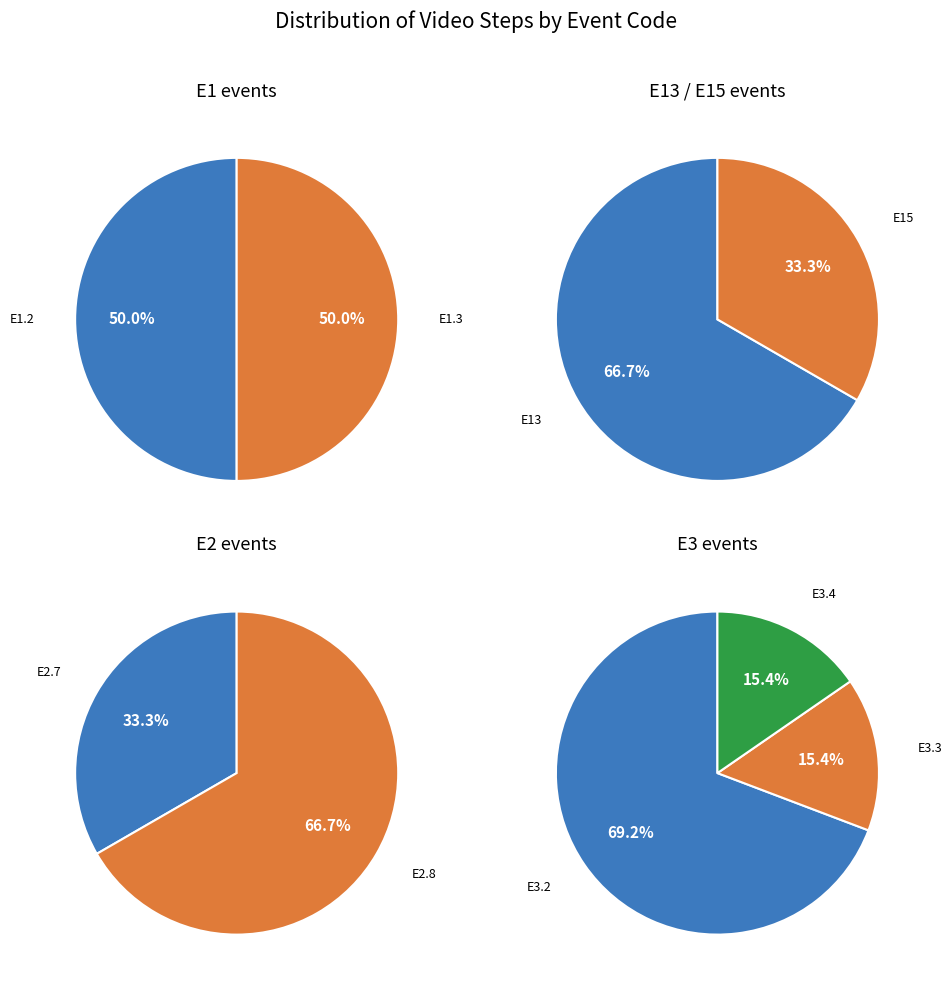

What is the change in value from E2.7 to E3.2?

+8